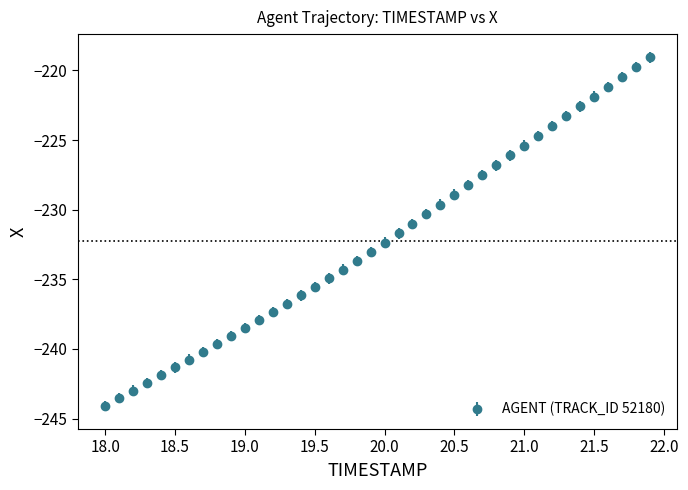

What is the difference between the maximum and minimum values?

25.0